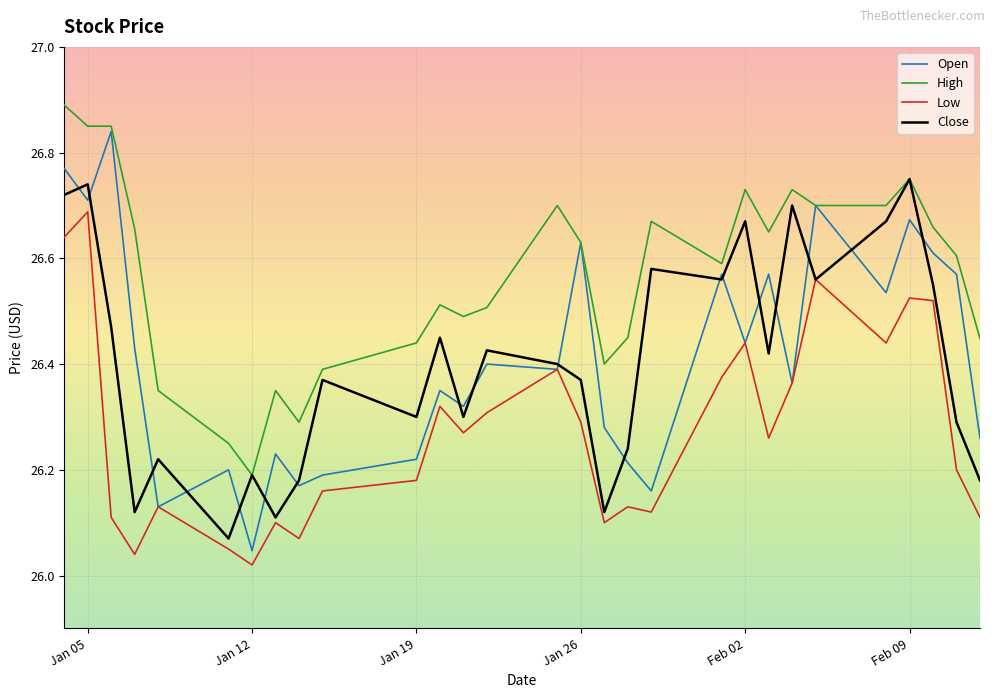

Which series has the largest total across all categories?

High